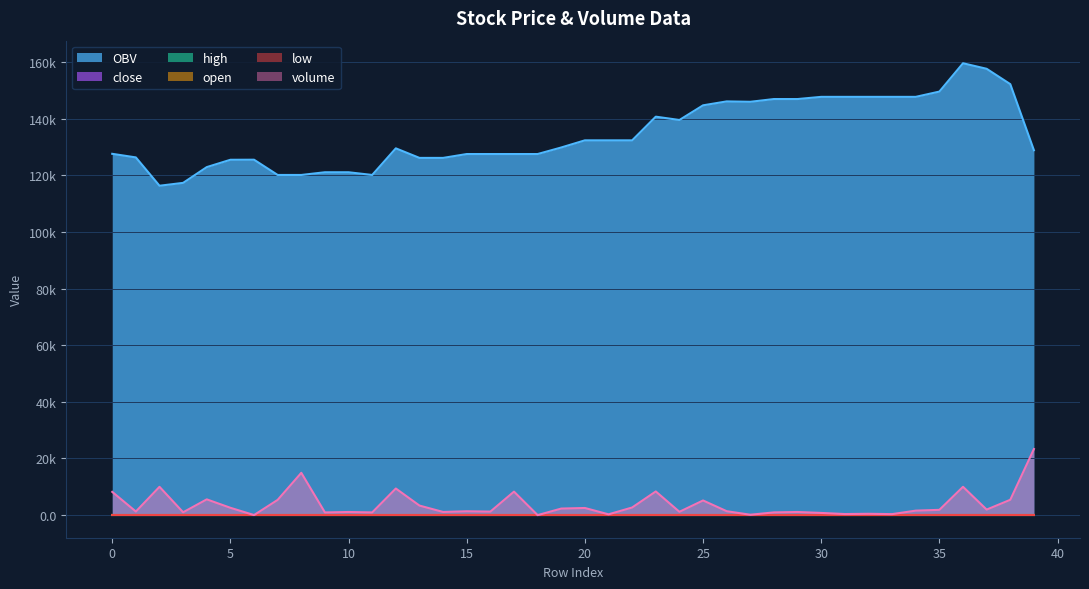

Where do volume and open first cross each other?

5 and 6